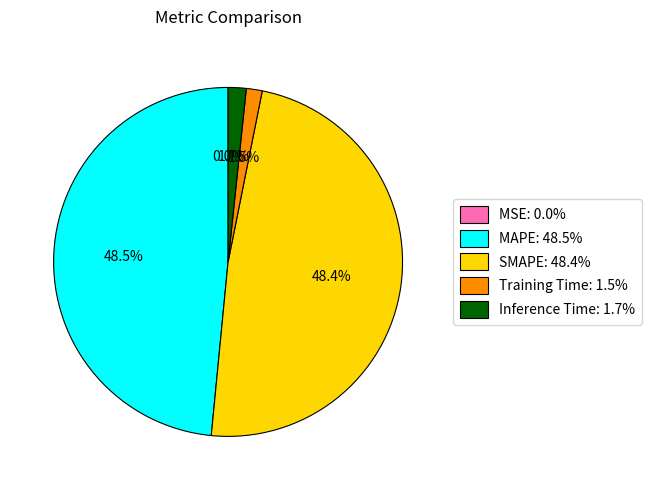

What portion of the pie excludes Inference Time?

98.3%